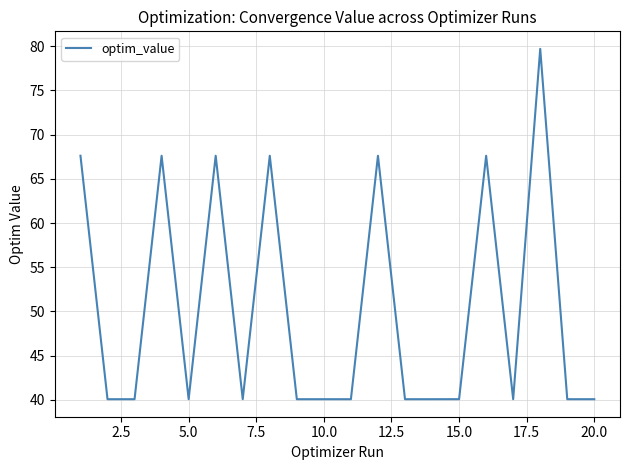

What is the difference between the maximum and minimum values?

39.6